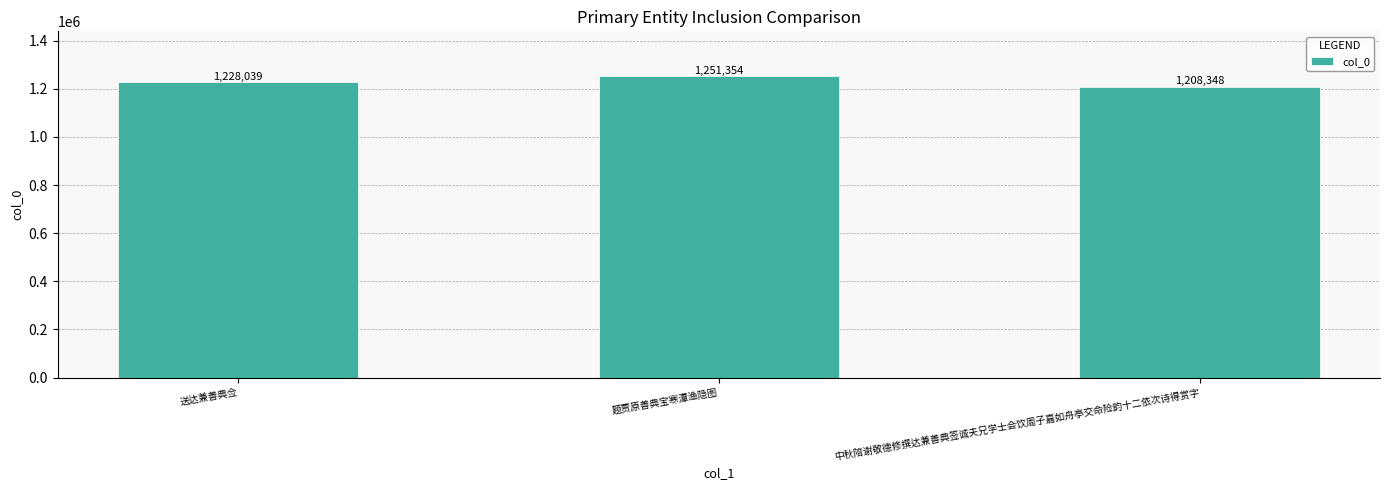

Rank the categories by value from lowest to highest.

中秋陪谢敬德修撰达兼善典签诚夫兄学士会饮周子嘉如舟亭交命险韵十二依次诗得赏字, 送达兼善典佥, 题贾原善典宝寒潭渔隐图